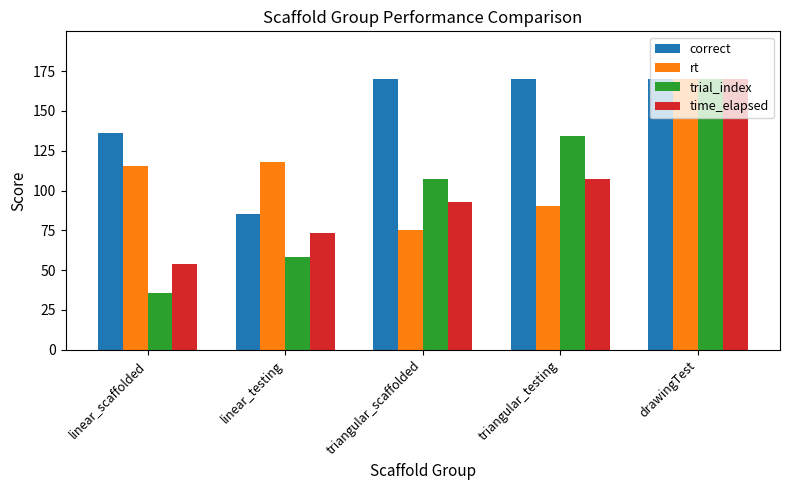

Are the bars grouped side by side (vs. stacked)?

Yes